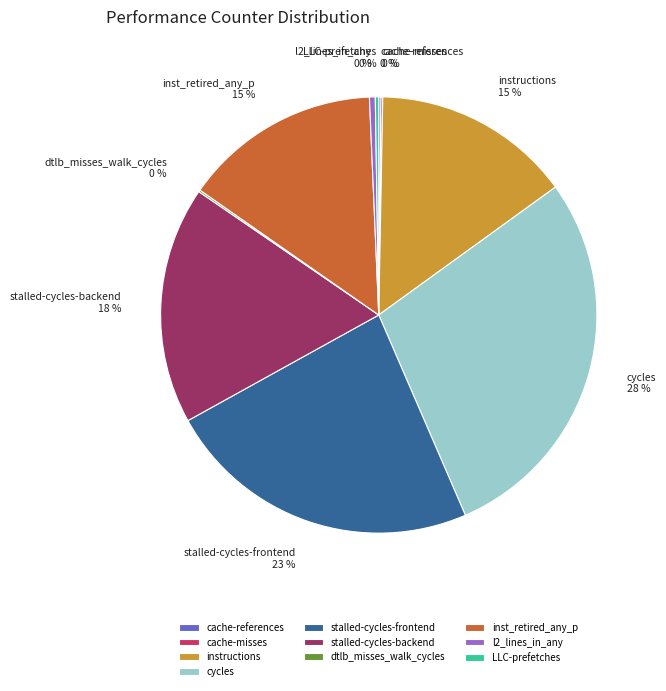

Does l2_lines_in_any account for over 50% of the chart?

No